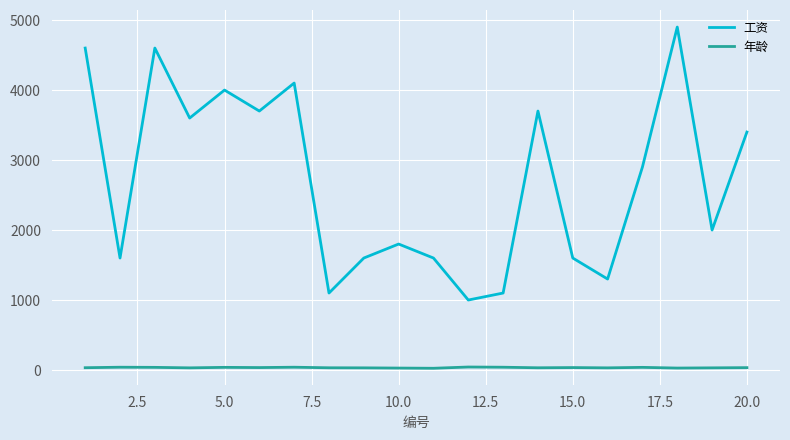

Which series has the largest total across all categories?

工资